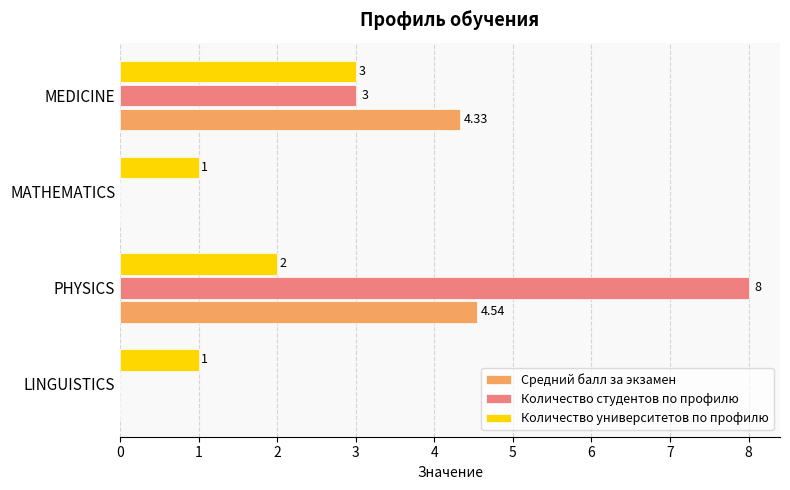

Where is Количество студентов по профилю nearest to the value 4?

MEDICINE